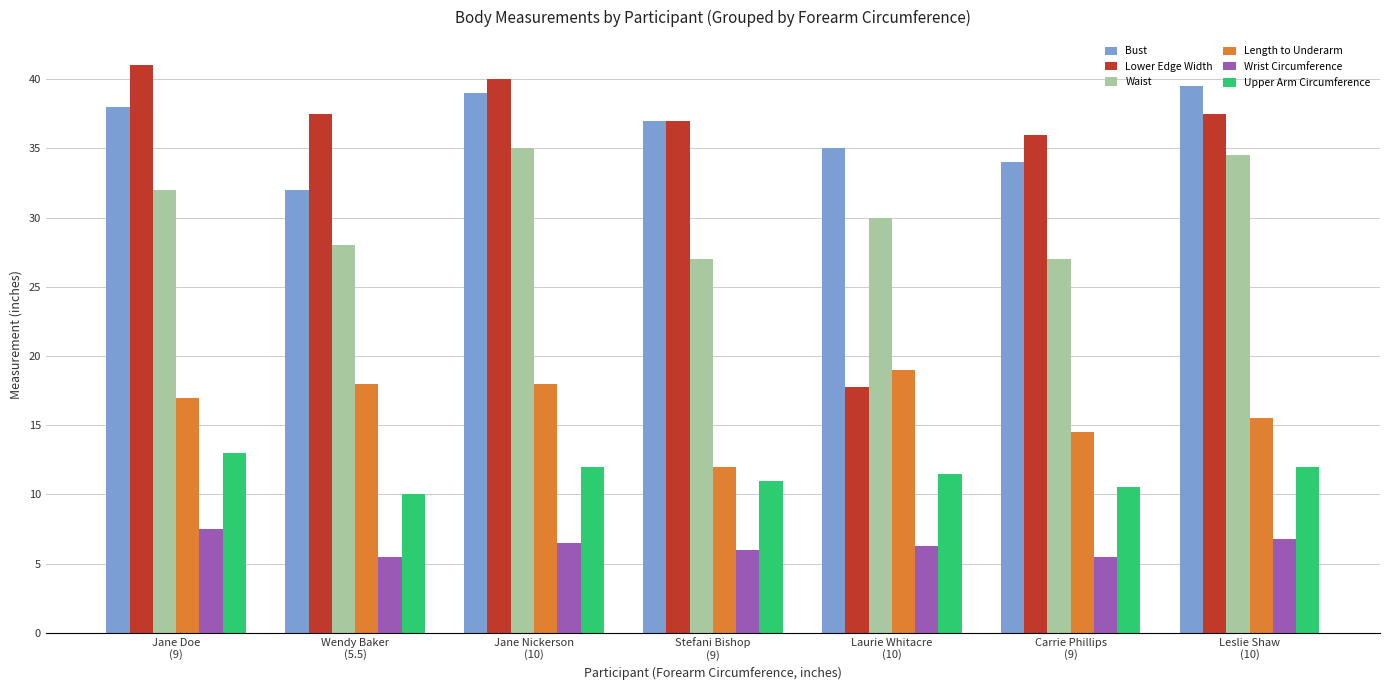

At which label does Bust reach its peak?

Leslie Shaw
(10)